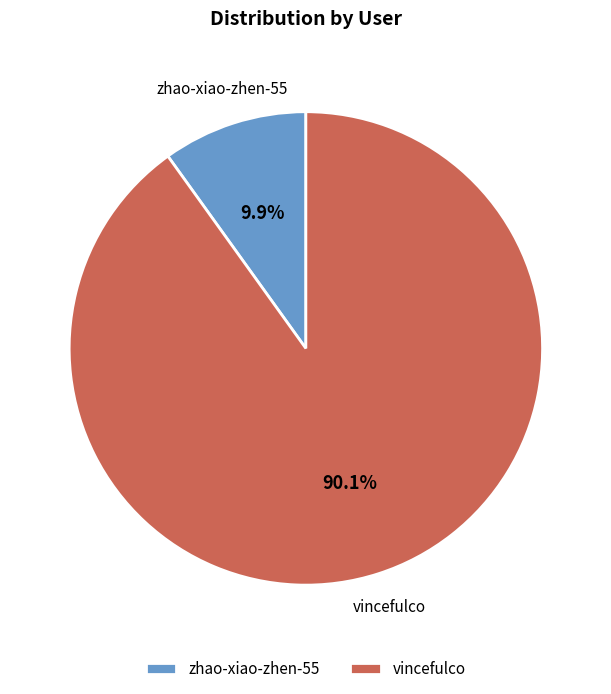

How many slices are in this pie chart?

2